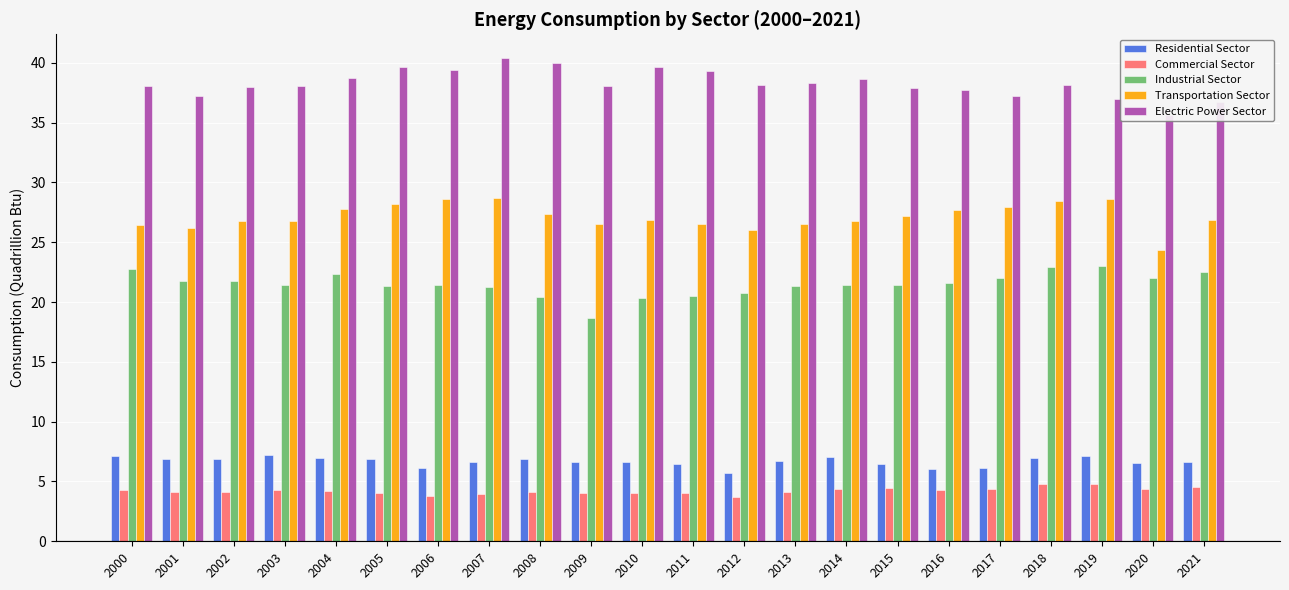

Where is Commercial Sector nearest to the value 4?

2010